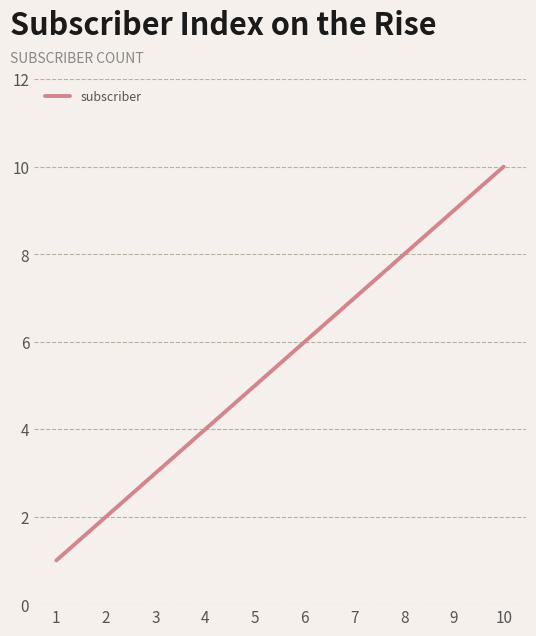

Rank the categories by value from lowest to highest.

1, 2, 3, 4, 5, 6, 7, 8, 9, 10